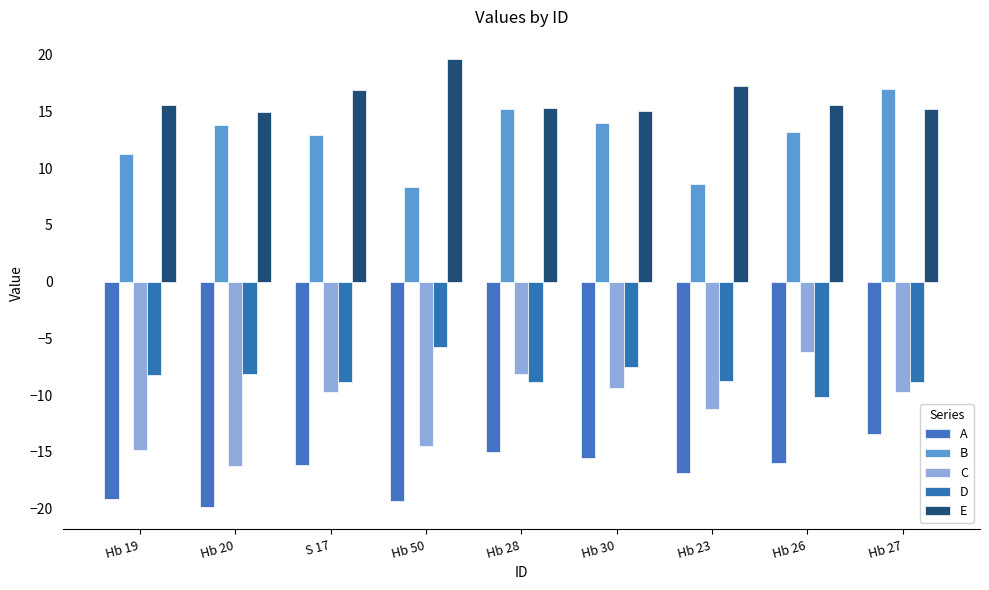

Between S 17 and Hb 26, which series saw the biggest shift?

C